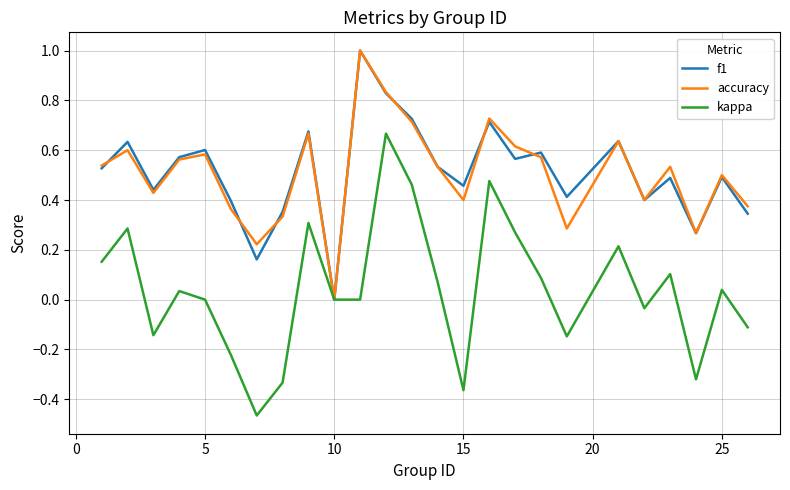

Which series has the widest spread of values?

kappa